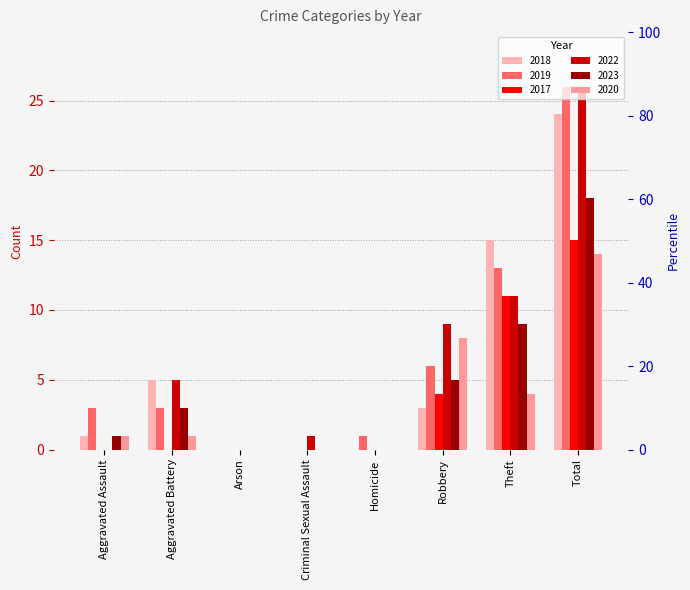

At Theft, list the series in order from smallest to largest.

2020, 2023, 2017, 2022, 2019, 2018